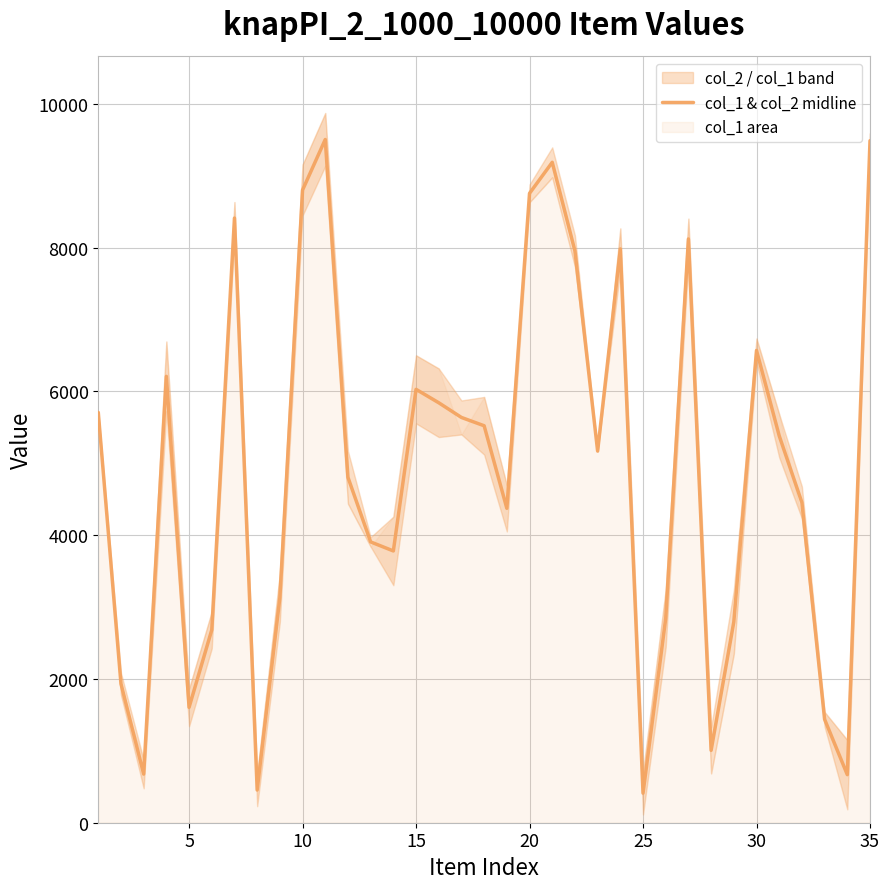

True or false: the data has more than 0 interior local peaks.

True